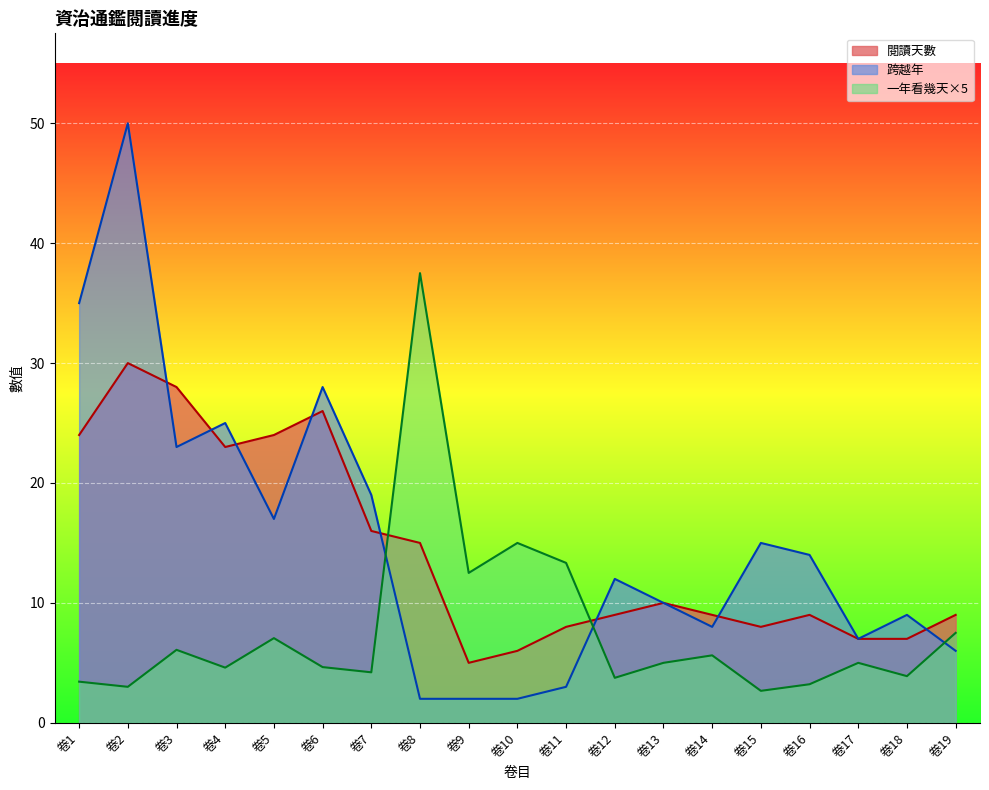

True or false: 跨越年 has a value of 4.6 at 卷5.

False